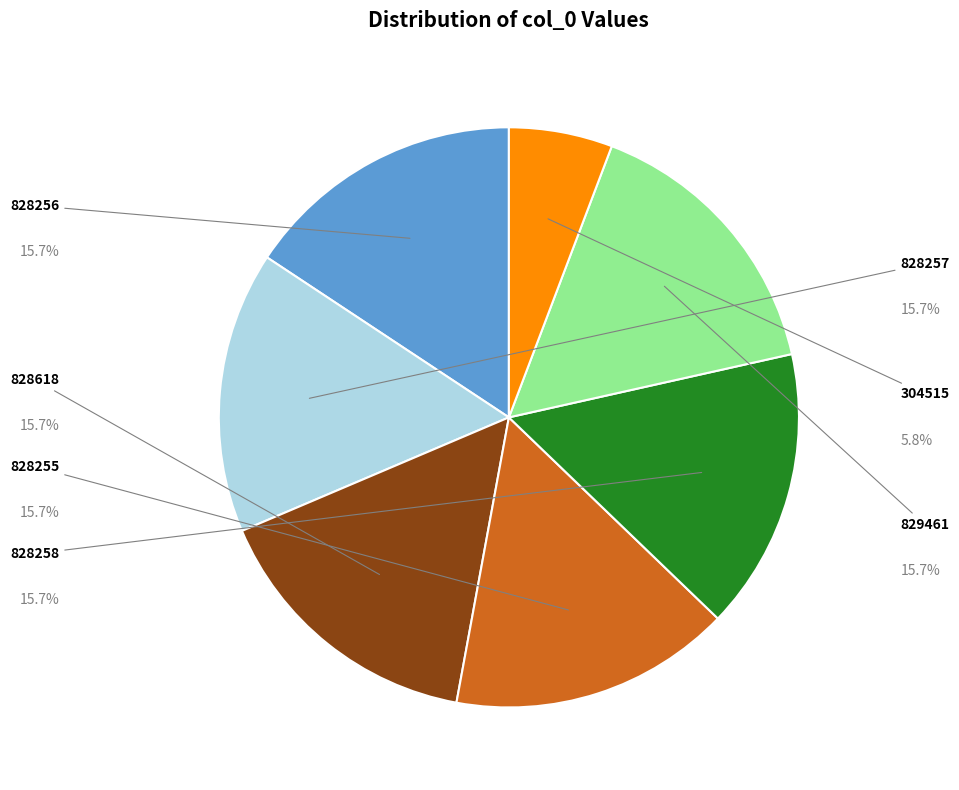

Does any single category account for the majority?

No